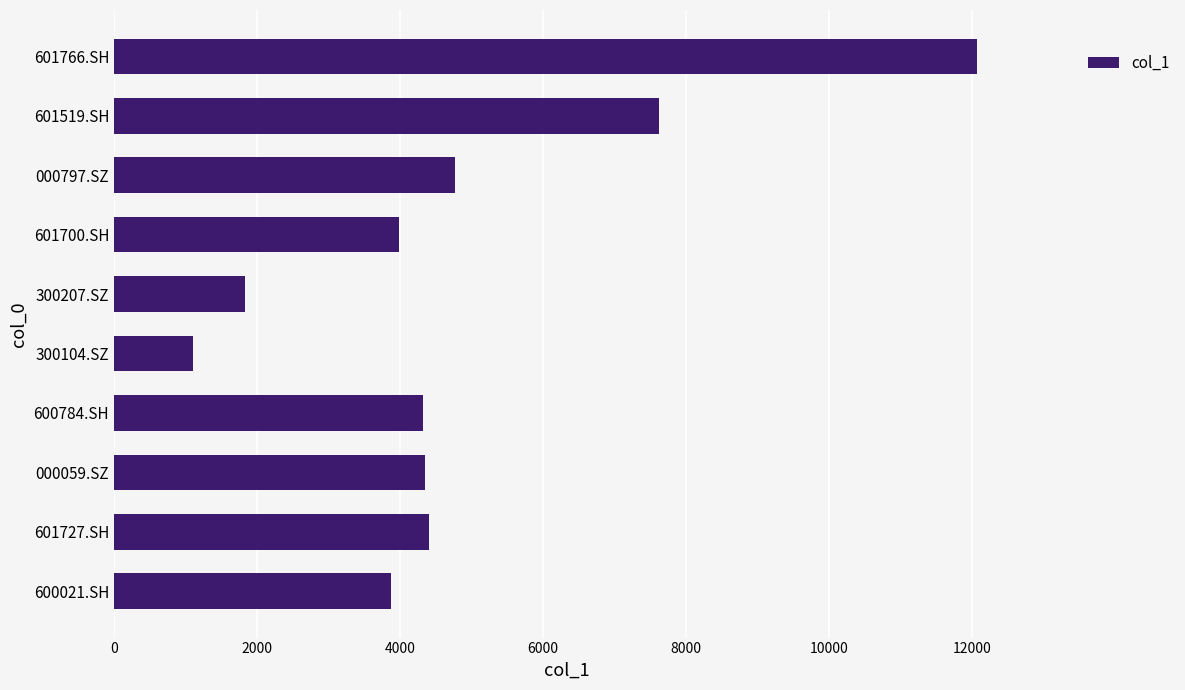

Is it true that the value at 300104.SZ is 1102.9?

True